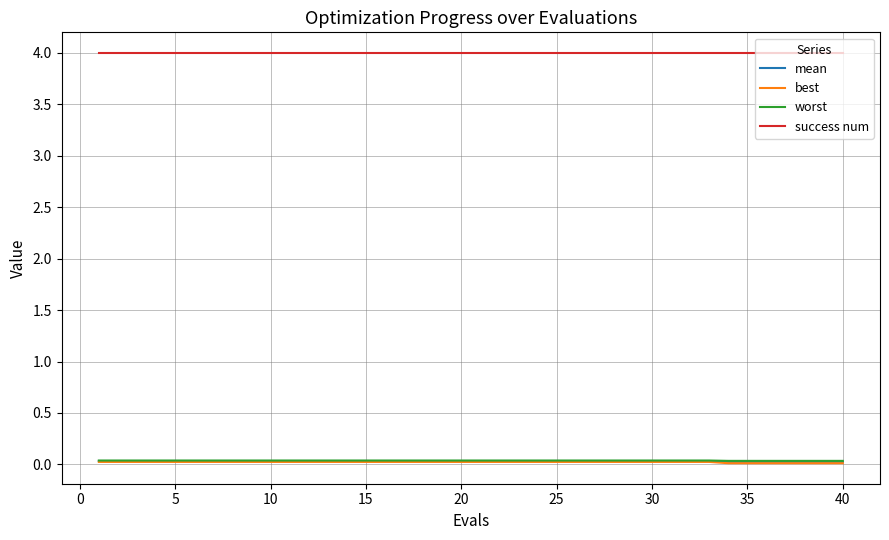

True or false: success num and worst cross at least once.

False